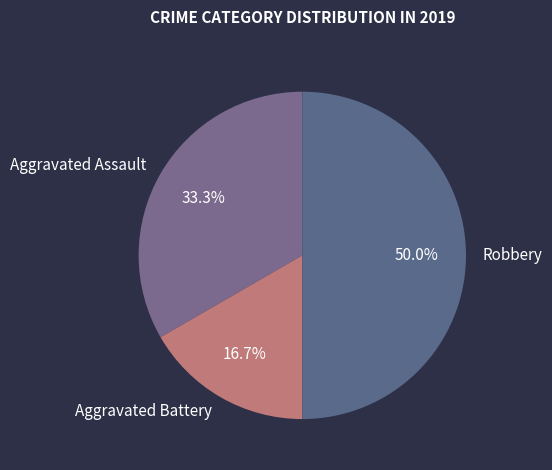

To the nearest percent, what percentage of the pie is Aggravated Battery?

17%